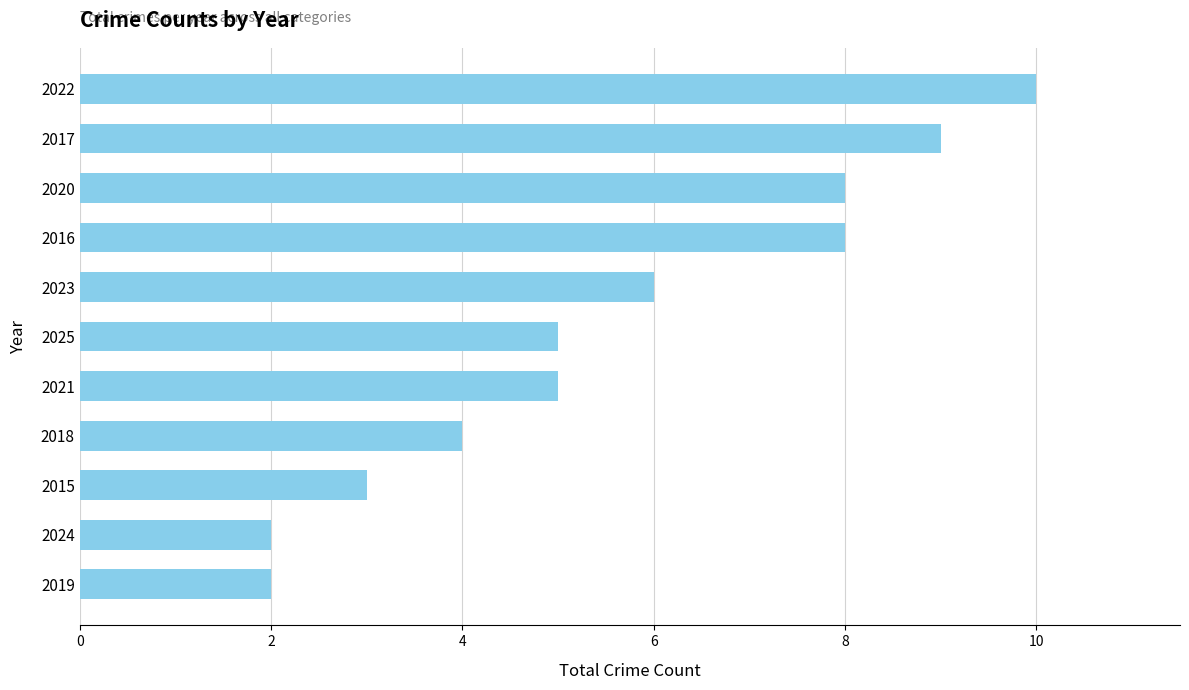

What is the difference between the second highest and minimum values?

7